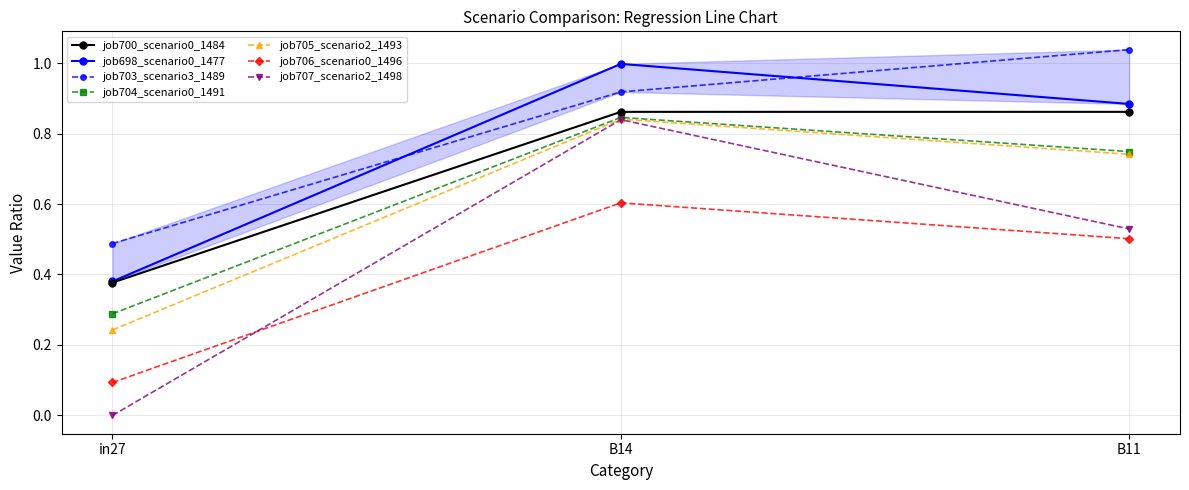

At which category does the chart reach its minimum across all series?

in27